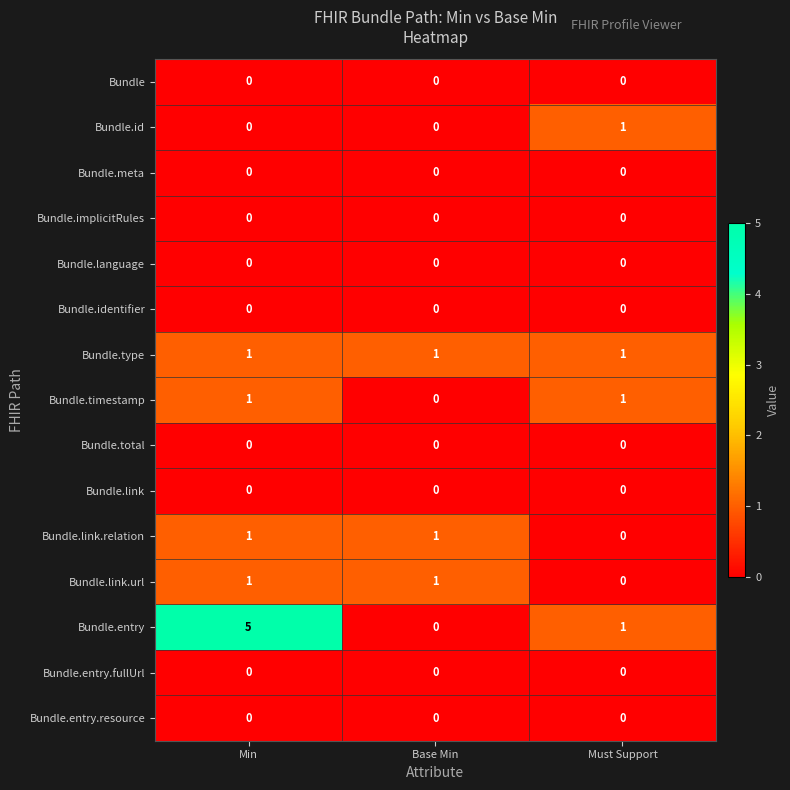

List the labels in order of Bundle.entry value, largest first.

Min, Must Support, Base Min